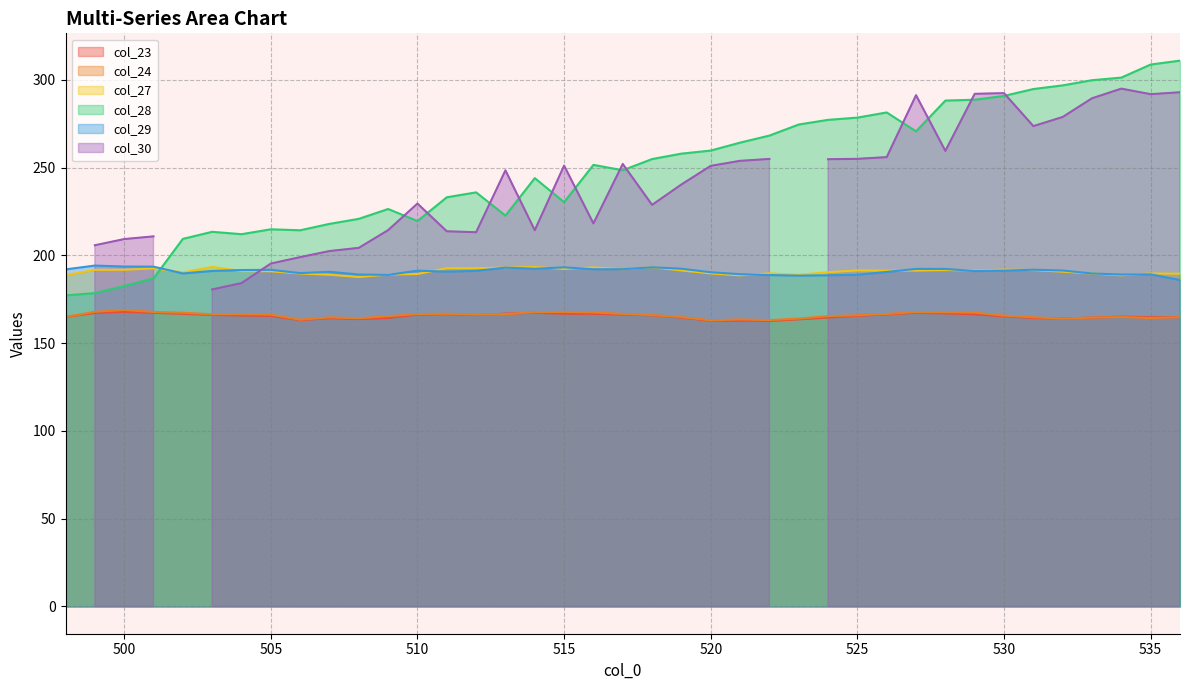

Which series has the largest total across all categories?

col_28